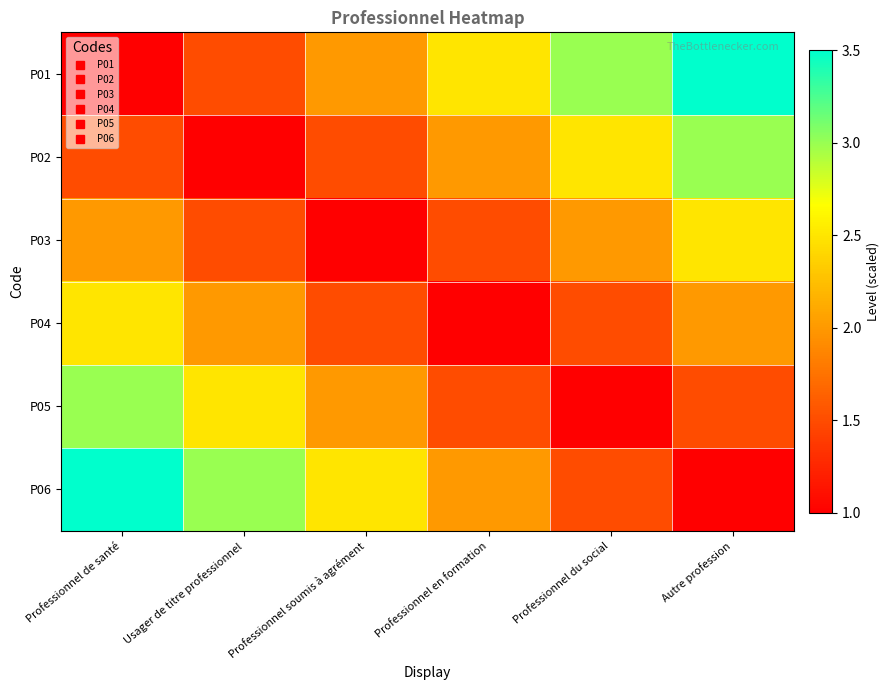

At which category does the chart reach its peak across all series?

Autre profession